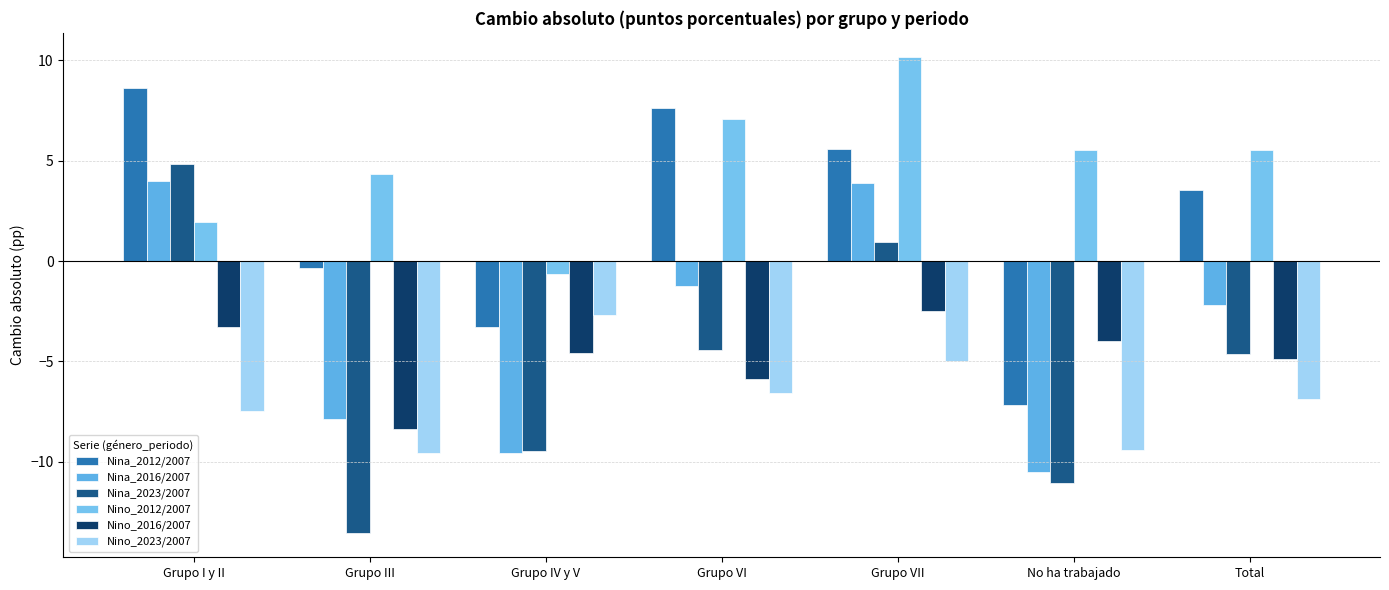

What is the average value of the Nino_2012/2007 series?

4.9